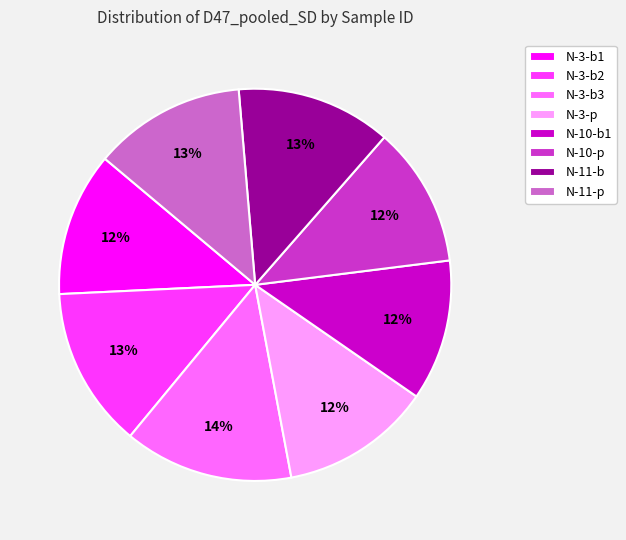

To the nearest percent, what percentage of the pie is N-10-p?

12%